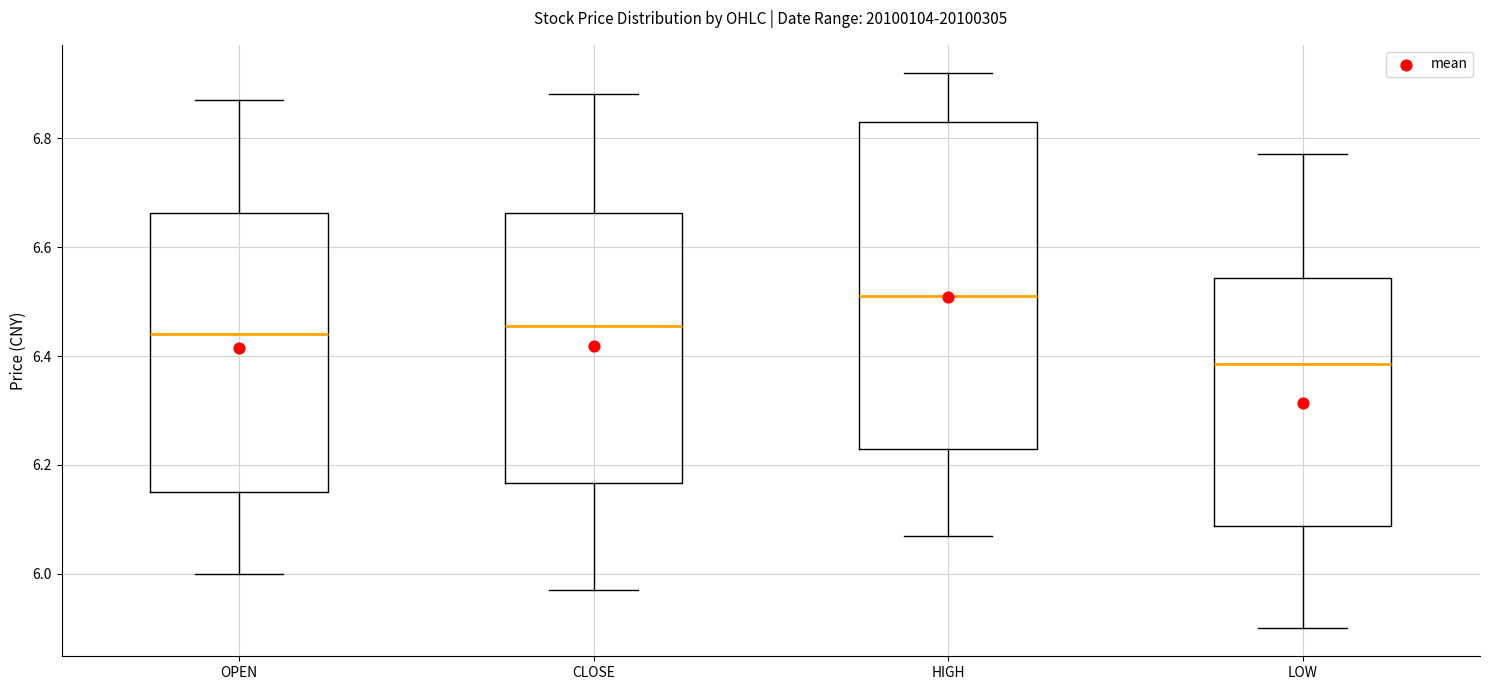

Where does the lower whisker of the box for LOW end on the y-axis? The values are not printed on the chart, so give them approximately, as read against the axis.

5.90